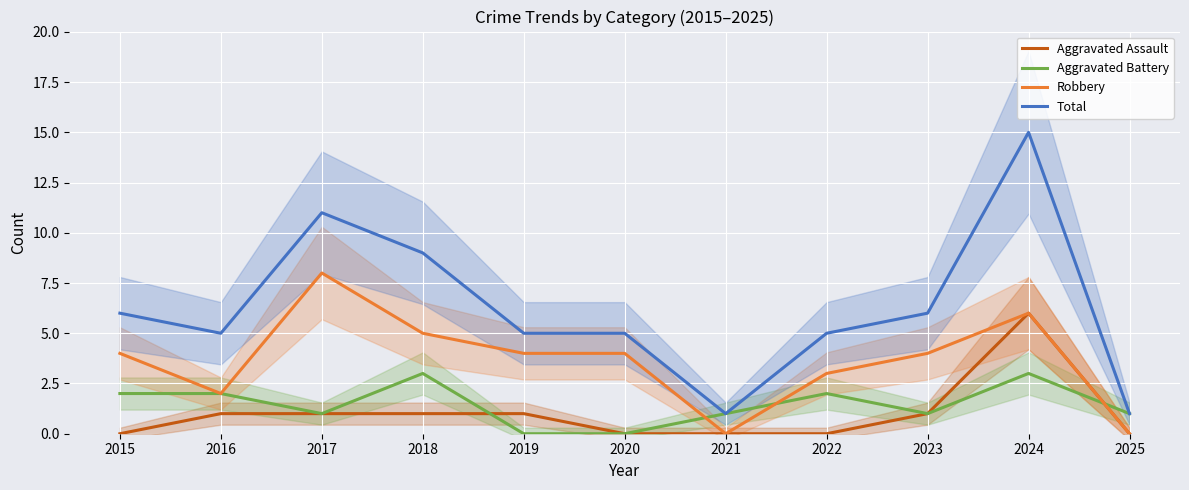

List the labels in order of Total value, smallest first.

2021, 2025, 2016, 2019, 2020, 2022, 2015, 2023, 2018, 2017, 2024